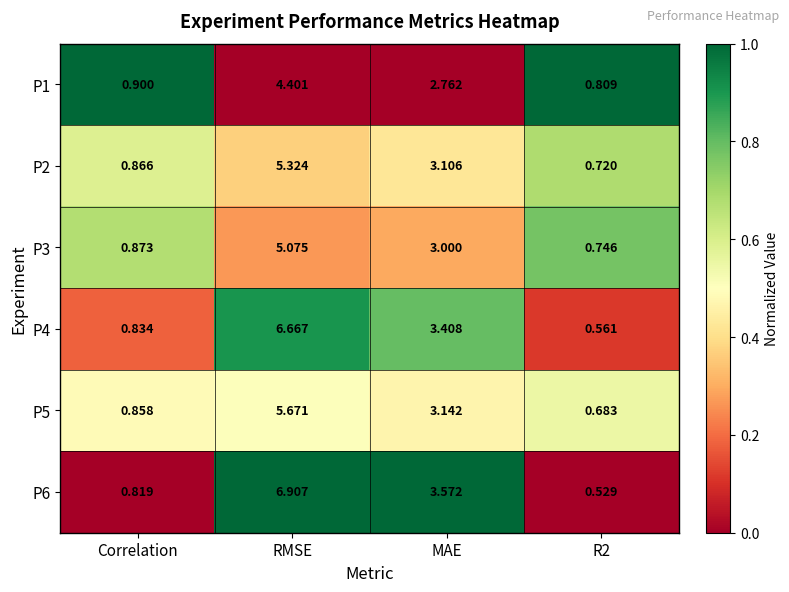

Rank the series at MAE from lowest to highest value.

P1, P3, P2, P5, P4, P6